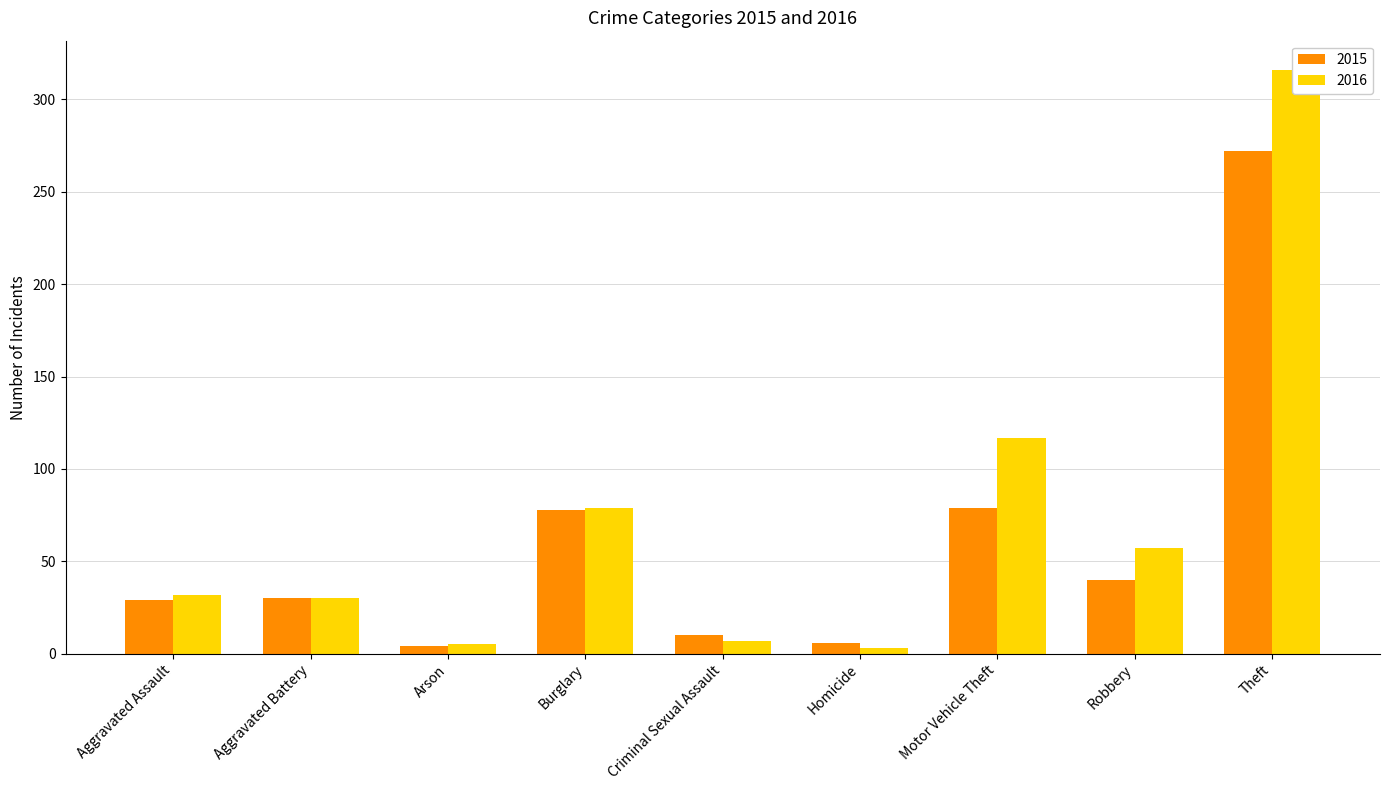

How many bars are there in total?

18